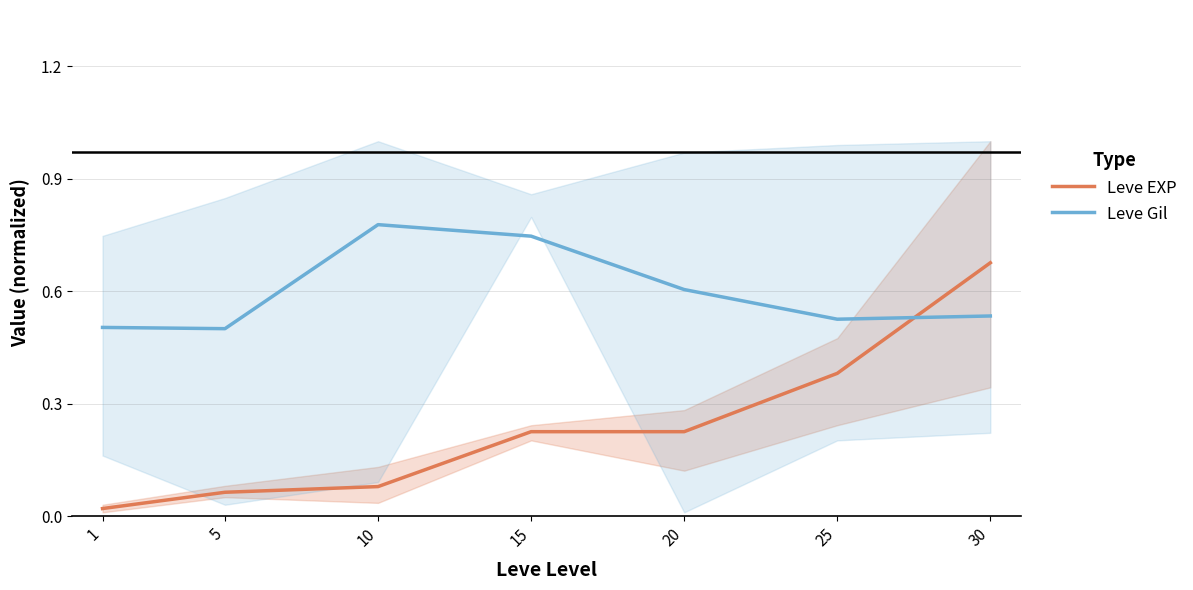

At how many categories does at least one series exceed 0?

7